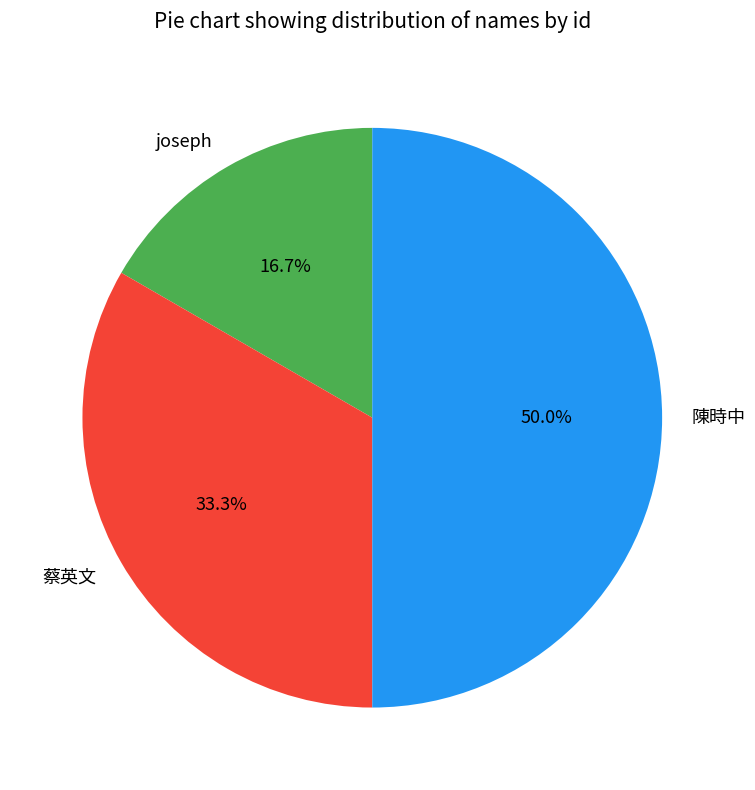

What is the largest slice in the pie chart?

陳時中